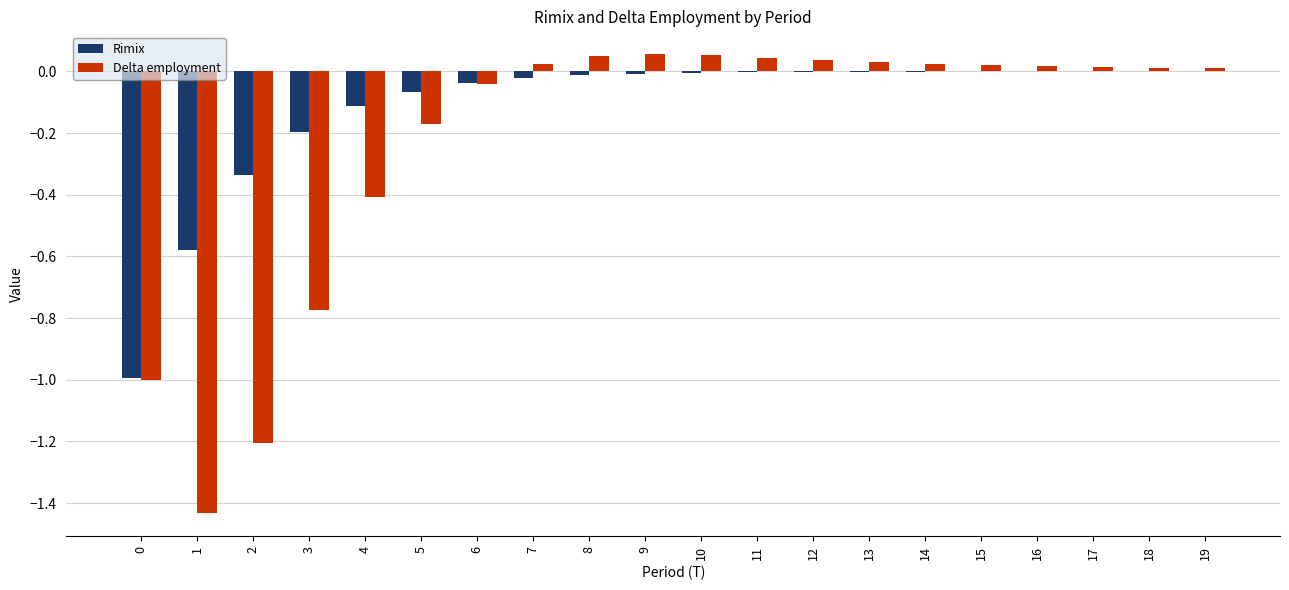

Are the bars grouped side by side (vs. stacked)?

Yes